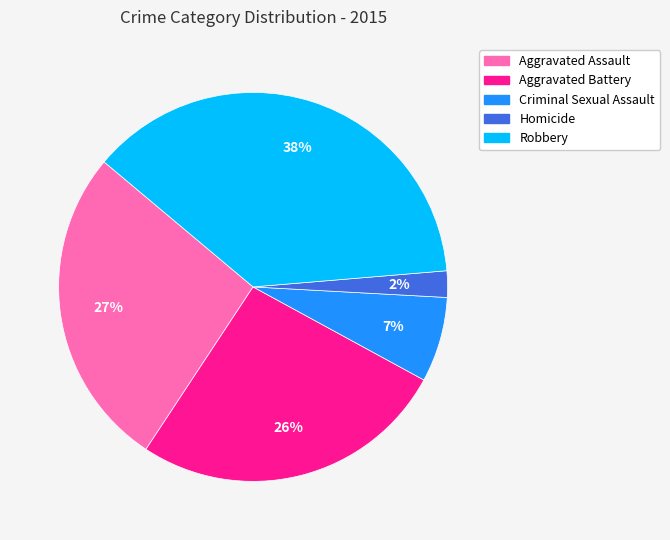

Between Aggravated Assault and Robbery, which is larger?

Robbery